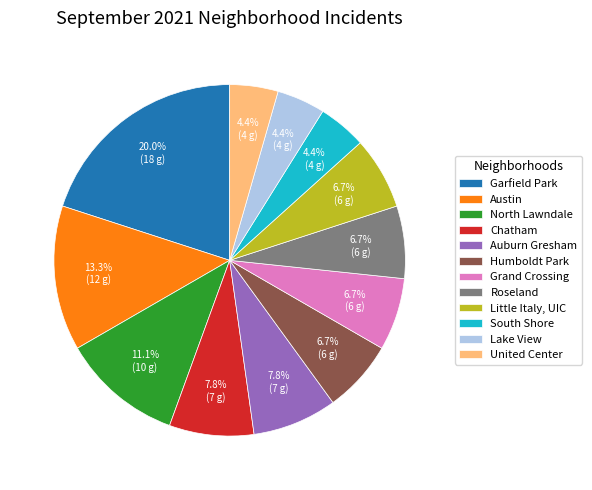

Is it true that Roseland is 21% of the pie?

False